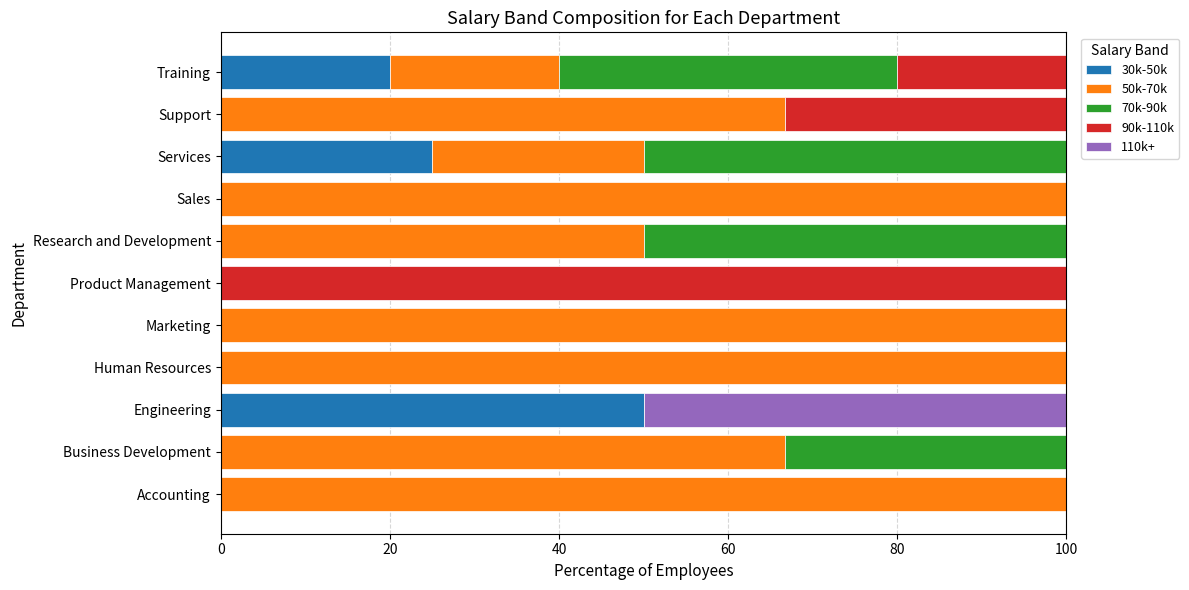

What is the highest value of the 30k-50k series?

50.0